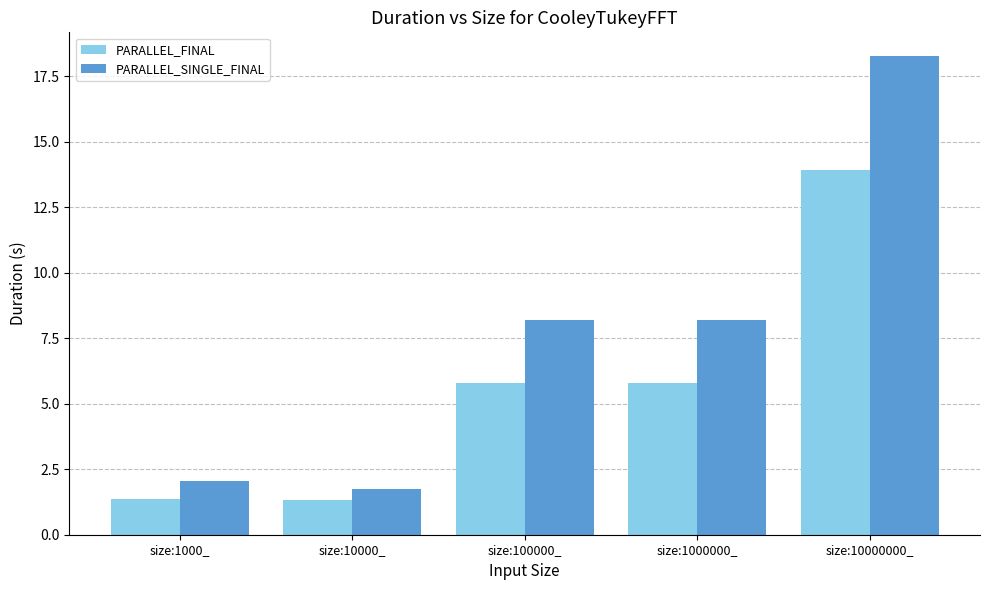

What are all the series names shown in the legend?

PARALLEL_FINAL, PARALLEL_SINGLE_FINAL